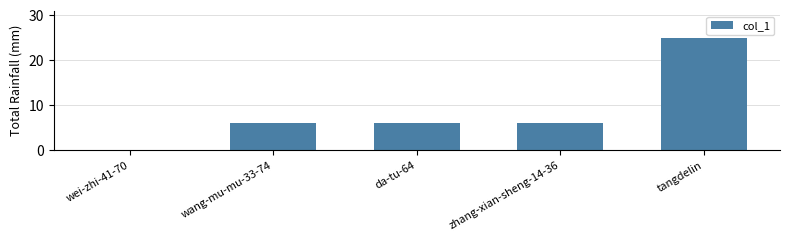

True or false: the data shows 6 at zhang-xian-sheng-14-36.

True